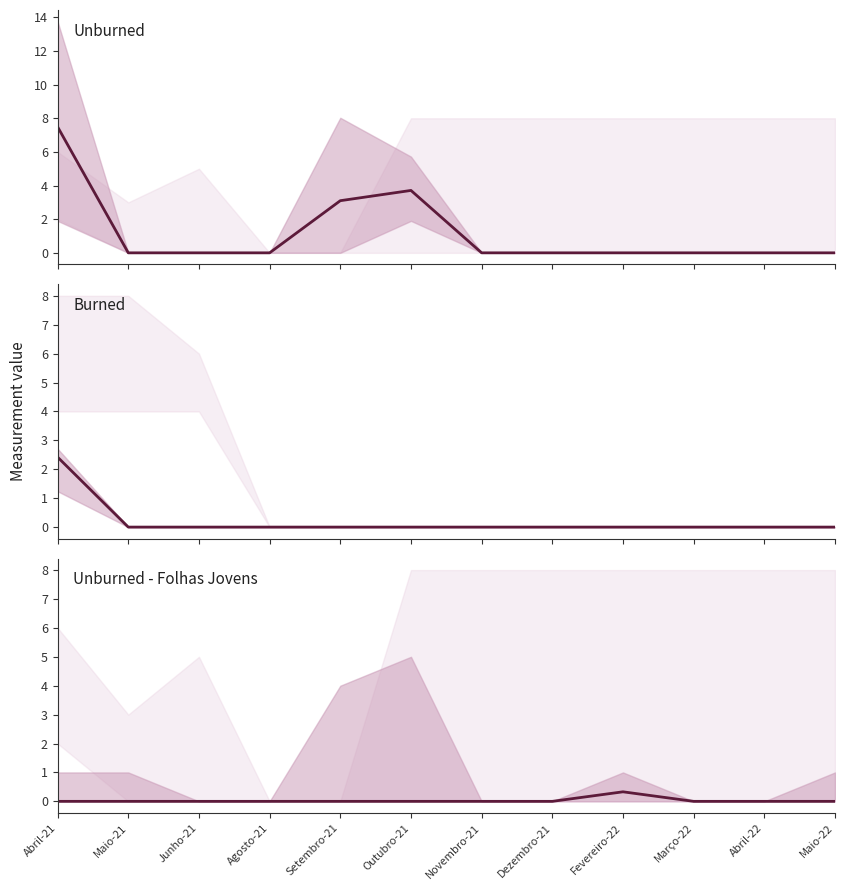

True or false: Burned and Unburned - Folhas Jovens cross at least once.

False